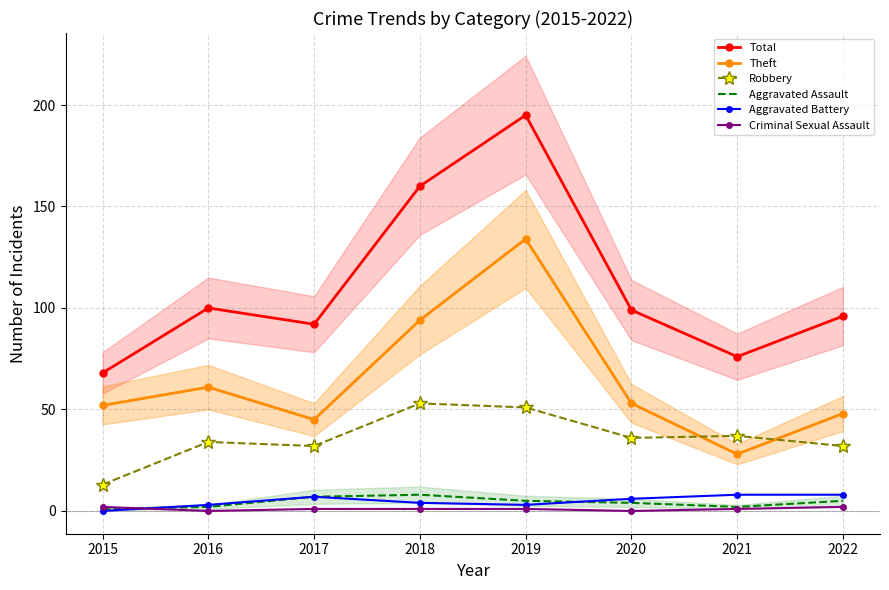

The Aggravated Assault series shows 4 at 2020. True or false?

True